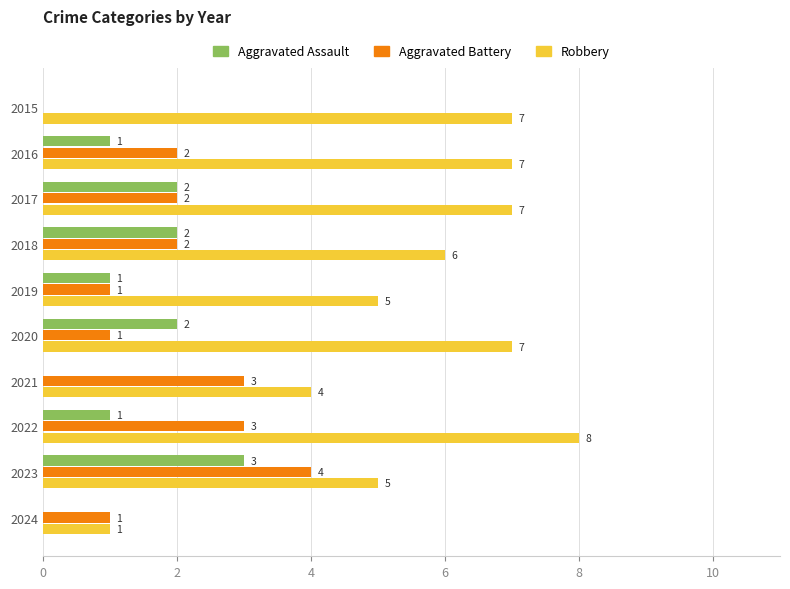

What is the greatest value displayed?

8